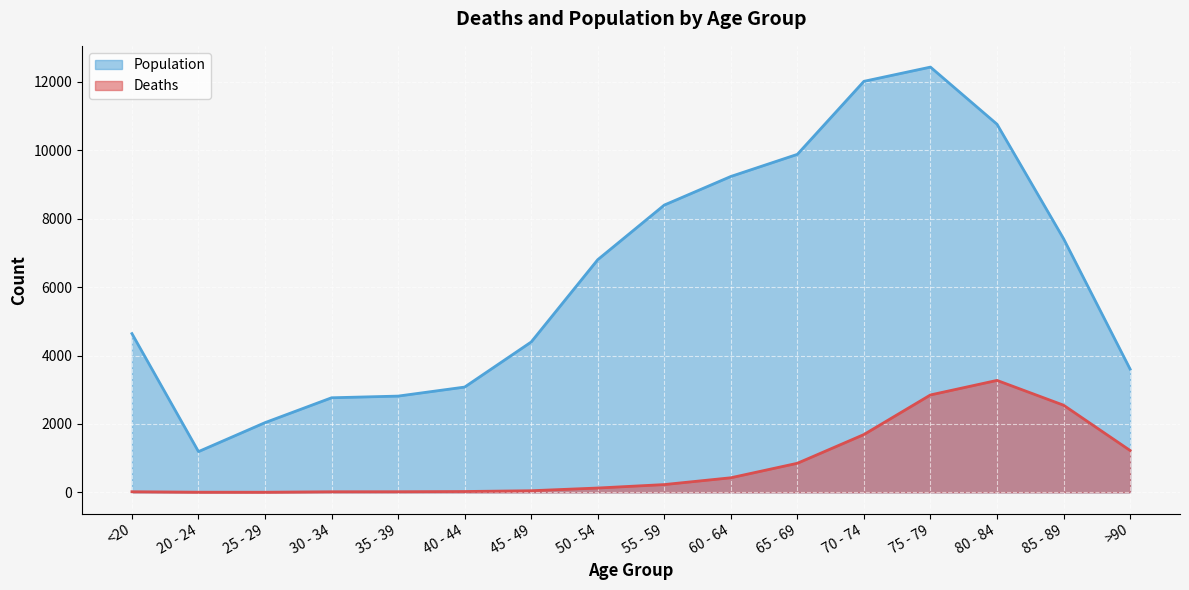

At which category does the chart reach its peak across all series?

75 - 79